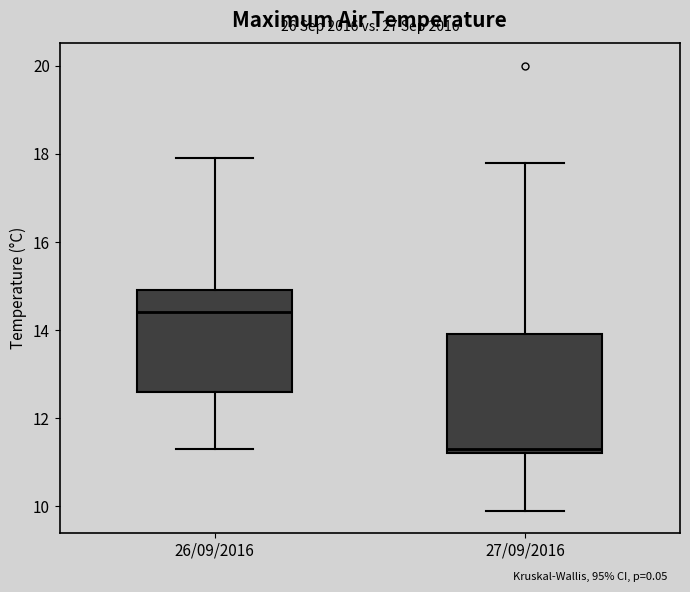

Which box has the highest median line?

26/09/2016